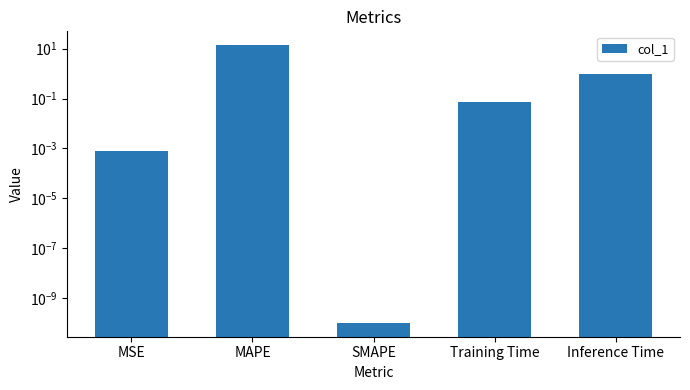

List the labels in order of value, largest first.

MAPE, Inference Time, Training Time, MSE, SMAPE